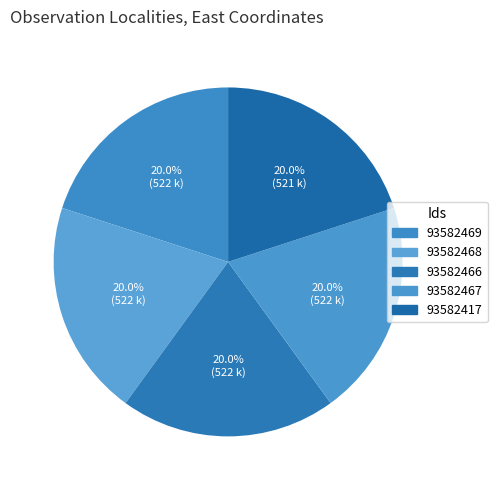

How many slices are in this pie chart?

5